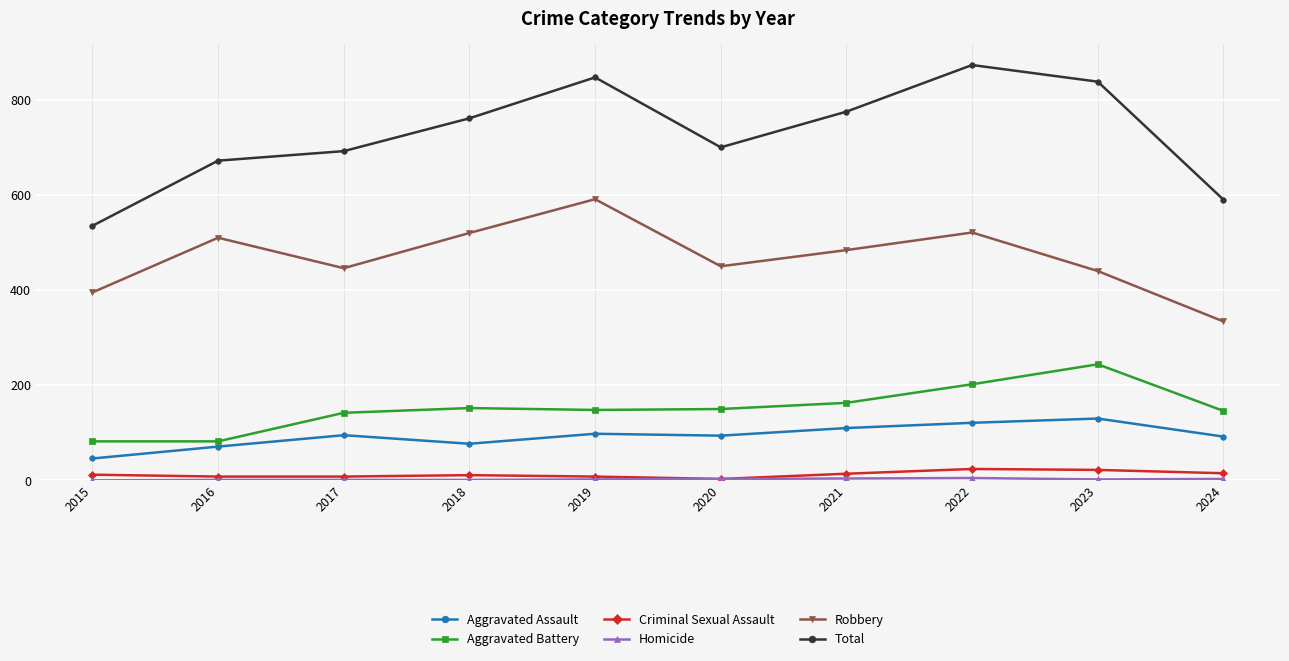

What is the value of the Aggravated Battery point at the 1st from the left?

82